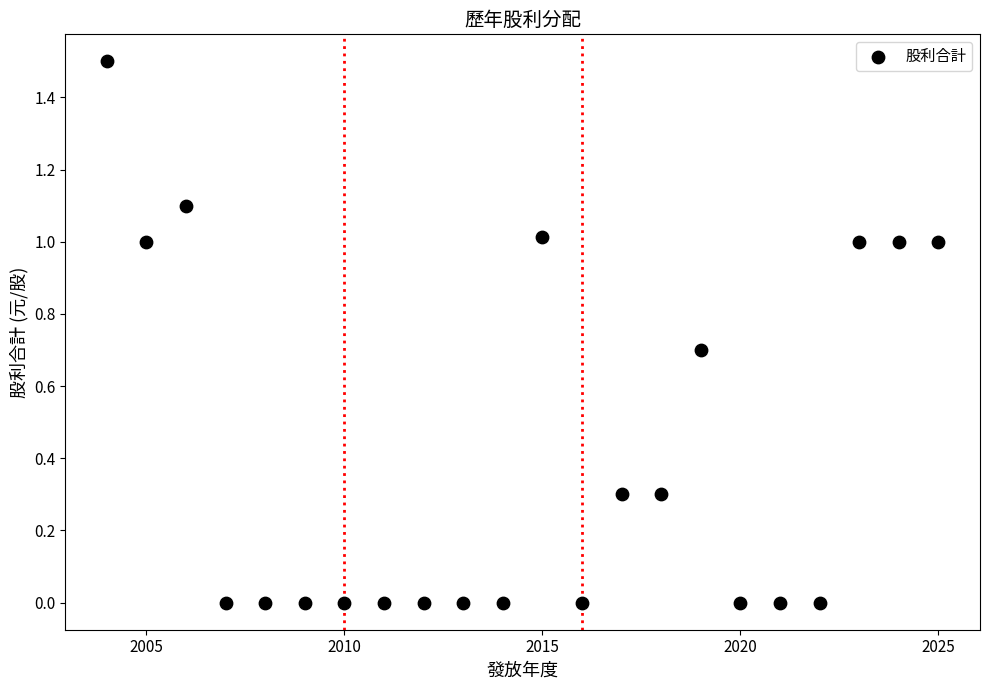

What is the range of X values (max minus min)?

21.0